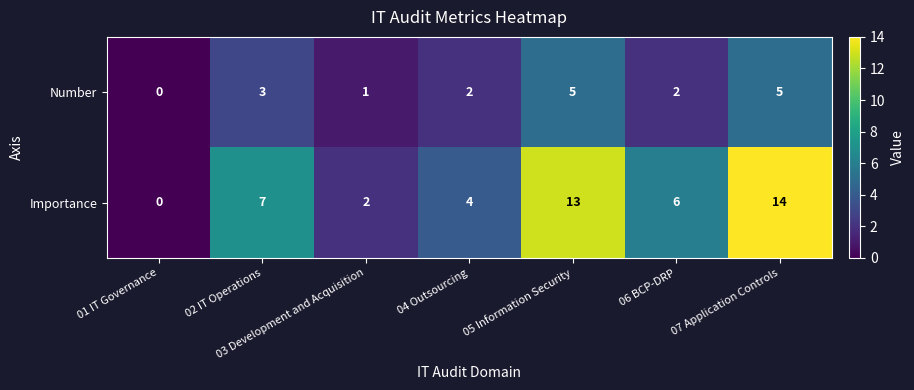

What is the greatest value displayed?

14